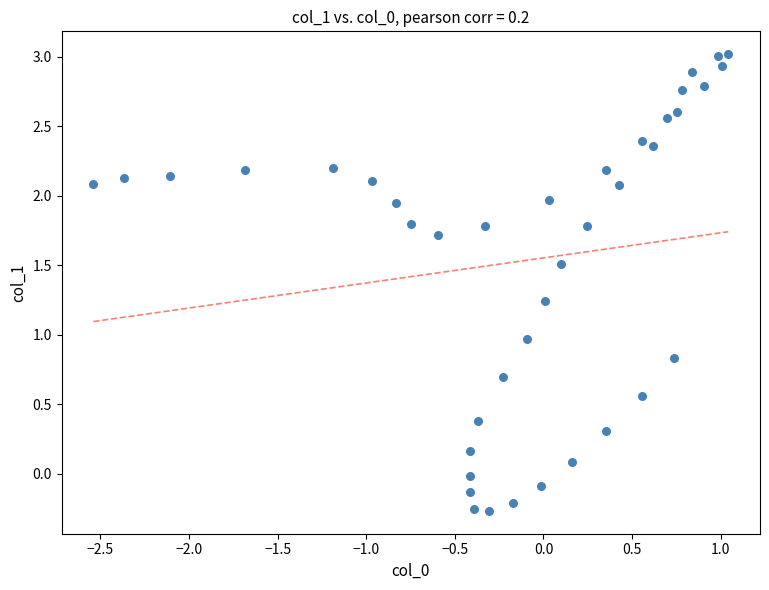

What is the range of Y values (max minus min)?

3.3